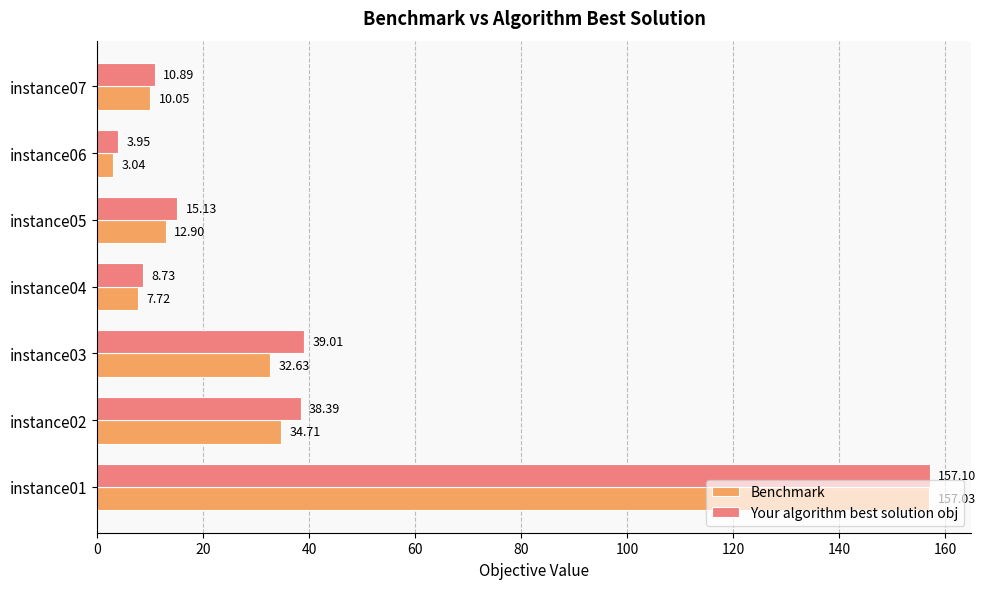

Between instance03 and instance05, which series saw the biggest shift?

Your algorithm best solution obj